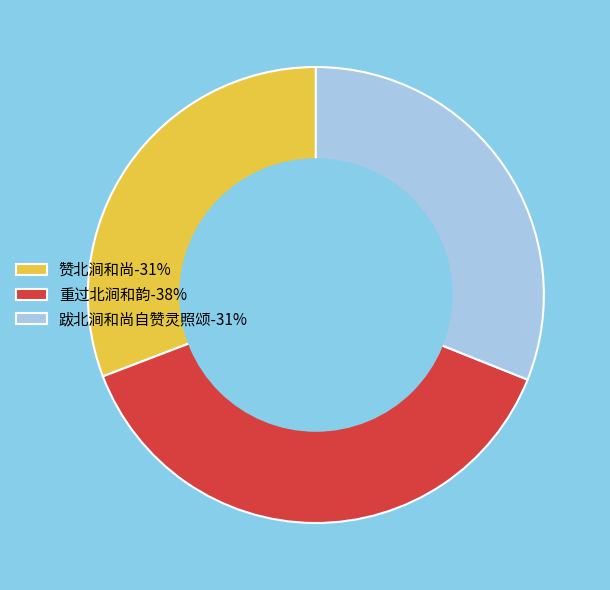

Do 重过北涧和韵-38% and 跋北涧和尚自赞灵照颂-31% together represent more than half of the pie?

Yes